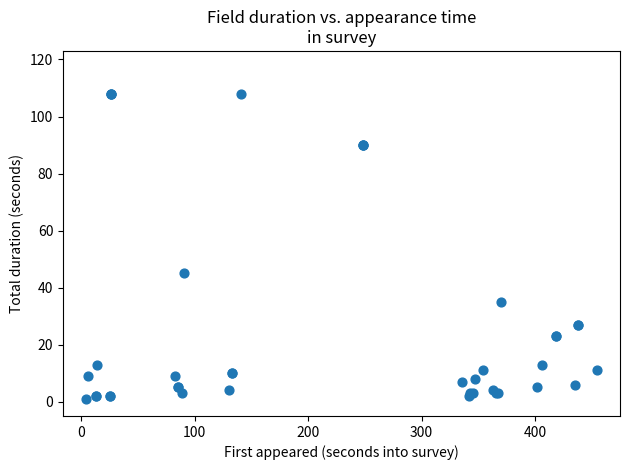

What Y value in the scatter plot is closest to 54?

45